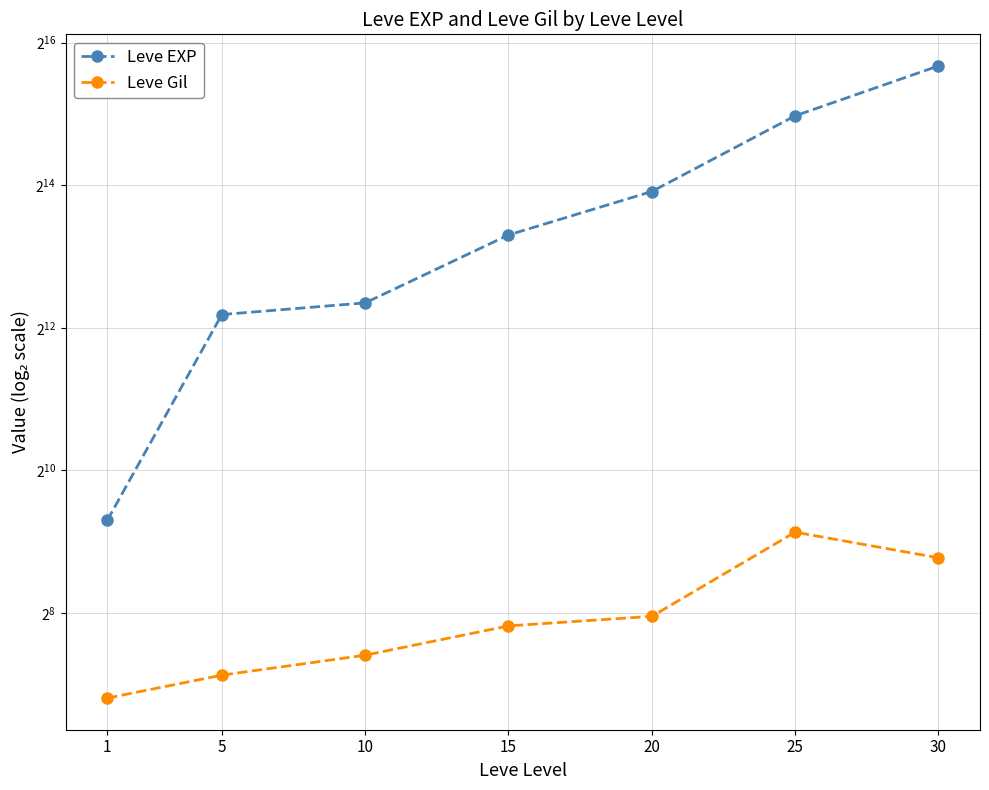

Which series changed the most between 20 and 25?

Leve EXP